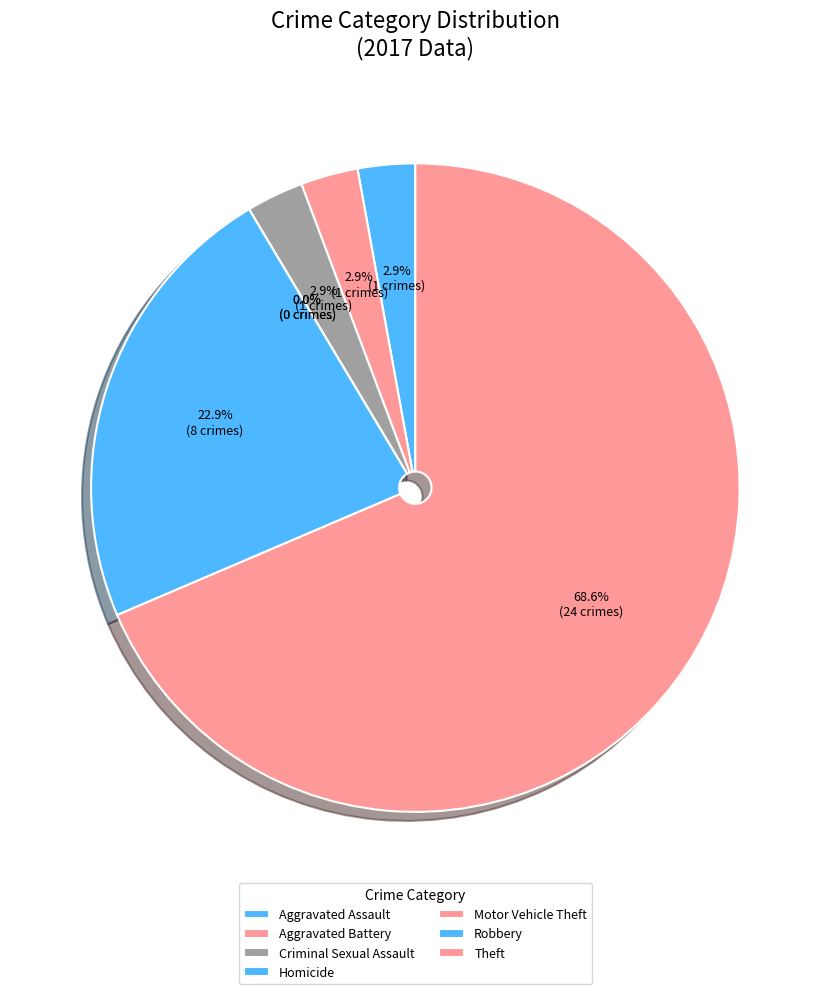

To the nearest percent, what percentage of the pie is Robbery?

23%